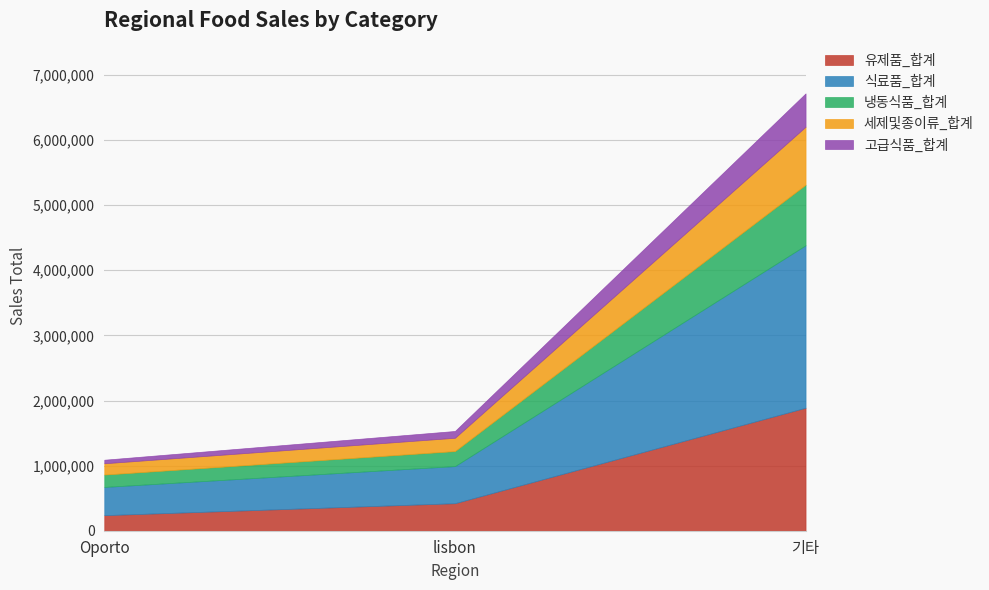

At how many categories does at least one series exceed 998461?

1